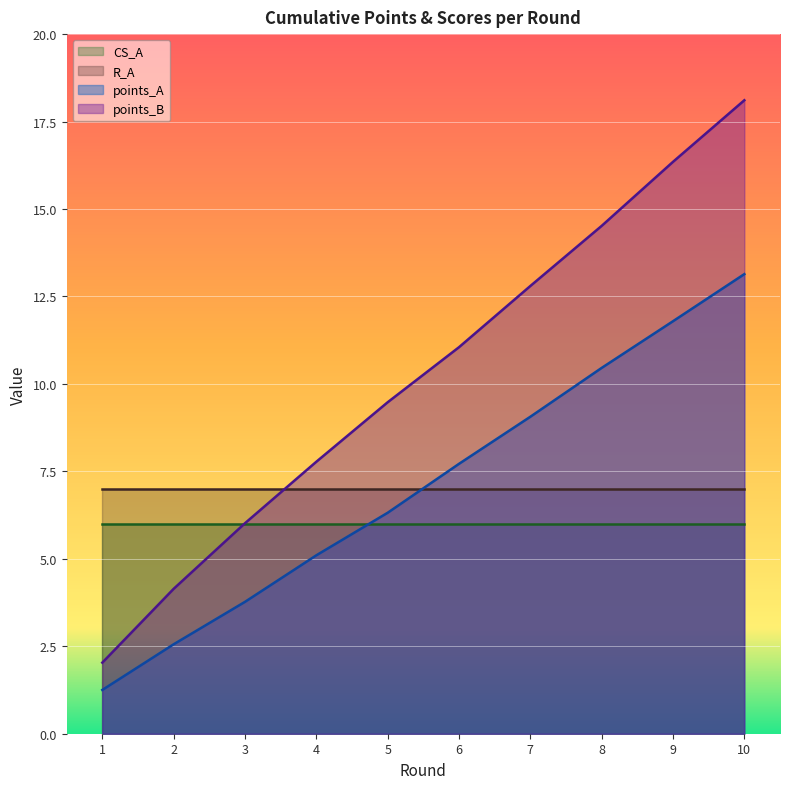

True or false: points_A and points_B cross at least once.

False